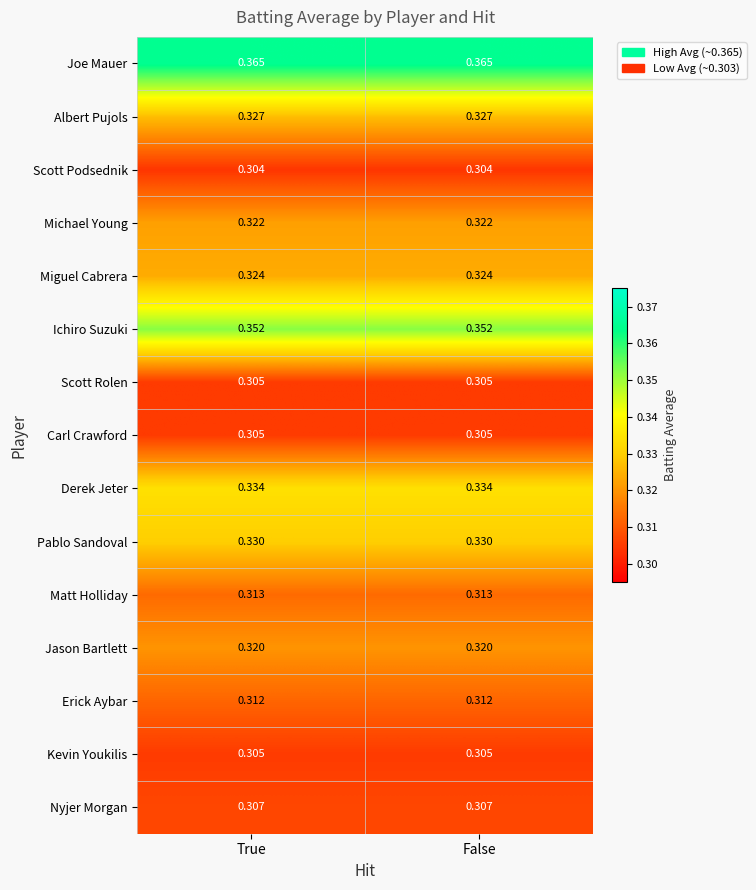

Which series has the largest total across all categories?

Joe Mauer